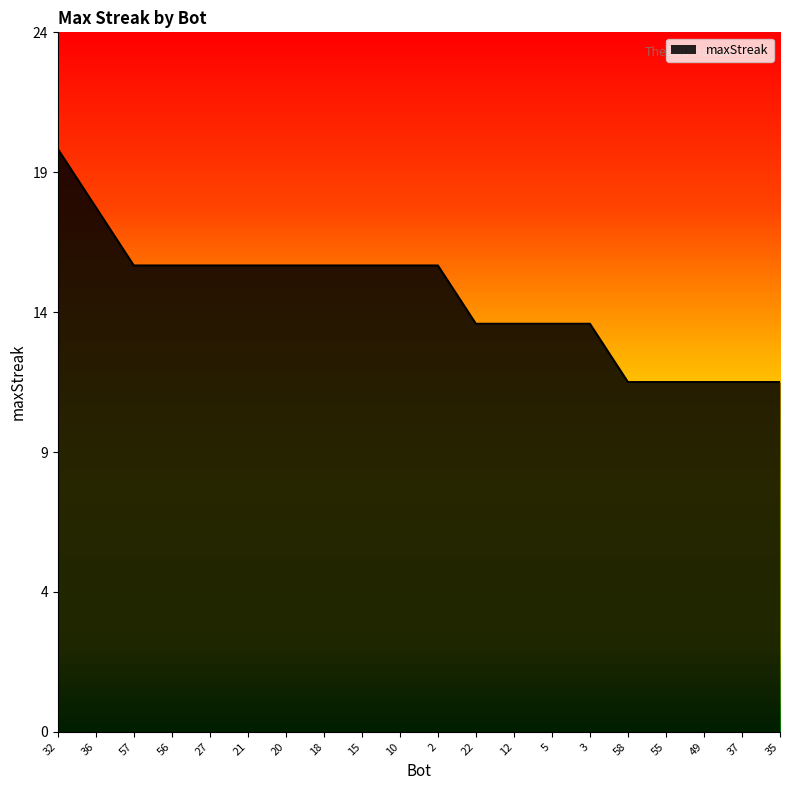

Between 20 and 12, which is larger?

20